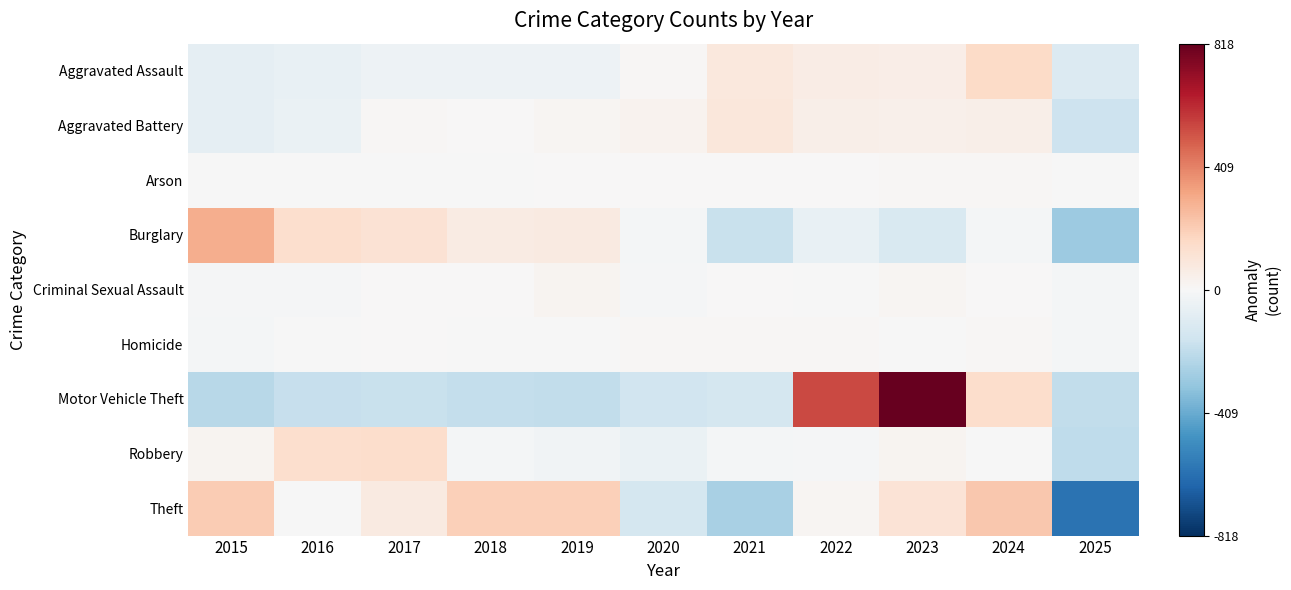

Reading left to right, list all the values displayed in this chart.

Aggravated Assault: 2015=-71.4	2016=-59.4	2017=-40.4	2018=-40.4	2019=-42.4	2020=7.6	2021=86.6	2022=61.6	2023=52.6	2024=156.6	2025=-111.4
Aggravated Battery: 2015=-72.0	2016=-52.0	2017=12.0	2018=1.0	2019=19.0	2020=27.0	2021=91.0	2022=51.0	2023=43.0	2024=50.0	2025=-170.0
Arson: 2015=-2.9	2016=-4.9	2017=-1.9	2018=-4.9	2019=0.1	2020=5.1	2021=0.1	2022=0.1	2023=7.1	2024=8.1	2025=-5.9
Burglary: 2015=297.0	2016=135.0	2017=121.0	2018=65.0	2019=76.0	2020=-16.0	2021=-180.0	2022=-62.0	2023=-125.0	2024=-15.0	2025=-296.0
Criminal Sexual Assault: 2015=-11.5	2016=-7.5	2017=4.5	2018=2.5	2019=19.5	2020=-9.5	2021=4.5	2022=-2.5	2023=16.5	2024=2.5	2025=-18.5
Homicide: 2015=-13.3	2016=-2.3	2017=4.7	2018=-3.3	2019=-6.3	2020=12.7	2021=9.7	2022=8.7	2023=-0.3	2024=7.7	2025=-18.3
Motor Vehicle Theft: 2015=-229.0	2016=-188.0	2017=-180.0	2018=-194.0	2019=-202.0	2020=-159.0	2021=-144.0	2022=539.0	2023=818.0	2024=143.0	2025=-204.0
Robbery: 2015=21.4	2016=138.4	2017=144.4	2018=-14.6	2019=-28.6	2020=-52.6	2021=-15.6	2022=-11.6	2023=24.4	2024=-0.6	2025=-204.6
Theft: 2015=210.0	2016=-5.0	2017=75.0	2018=197.0	2019=195.0	2020=-144.0	2021=-266.0	2022=15.0	2023=109.0	2024=220.0	2025=-606.0